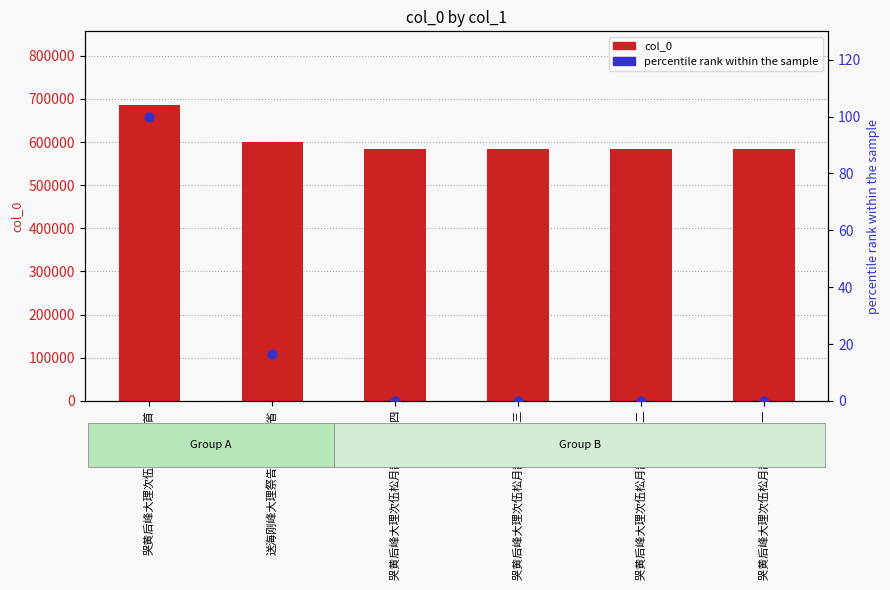

Which series reaches the minimum Y coordinate?

percentile rank within the sample